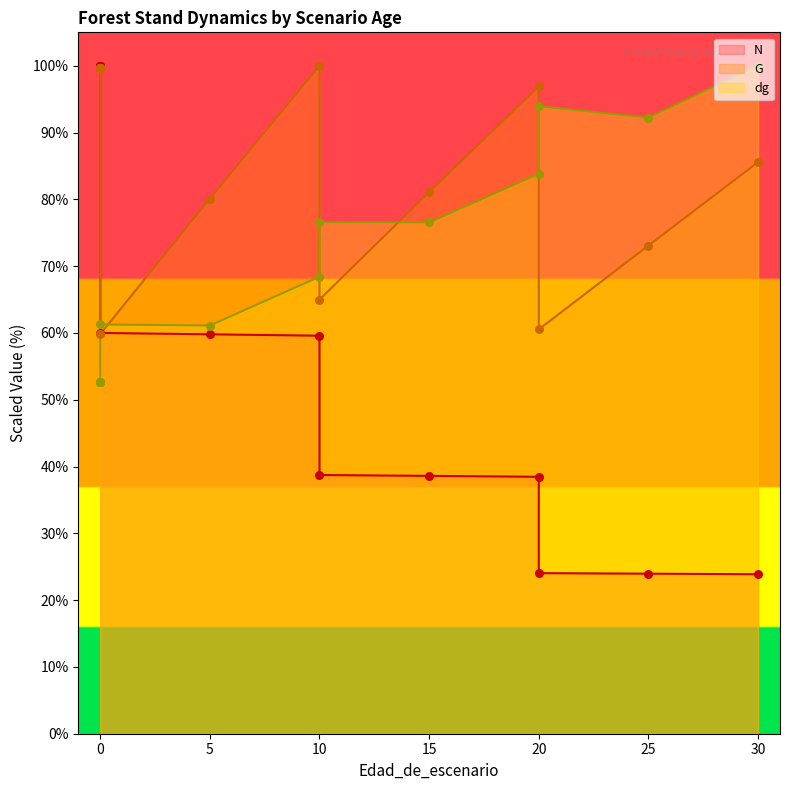

Which series has the largest total across all categories?

G